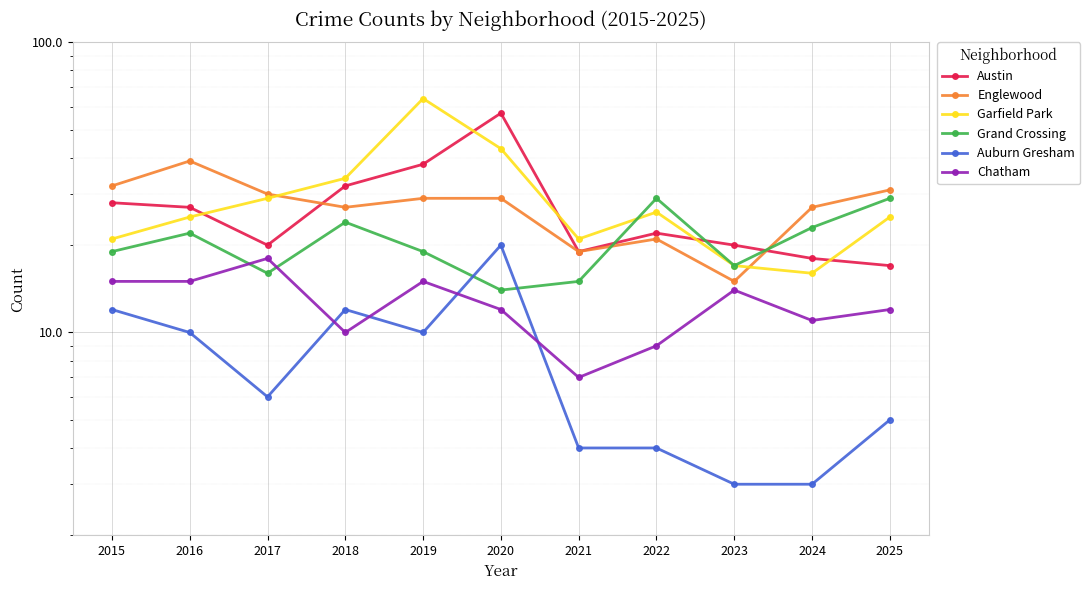

What is the sum of all Englewood values?

299